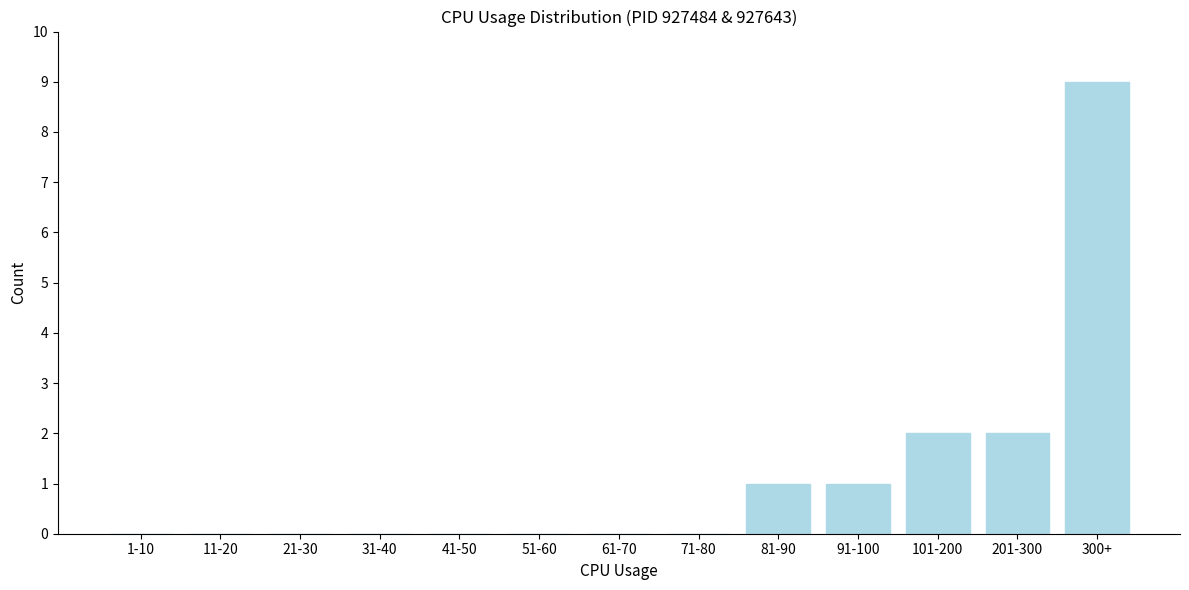

Reading left to right, transcribe all the data shown in this chart.

1-10=0	11-20=0	21-30=0	31-40=0	41-50=0	51-60=0	61-70=0	71-80=0	81-90=1	91-100=1	101-200=2	201-300=2	300+=9